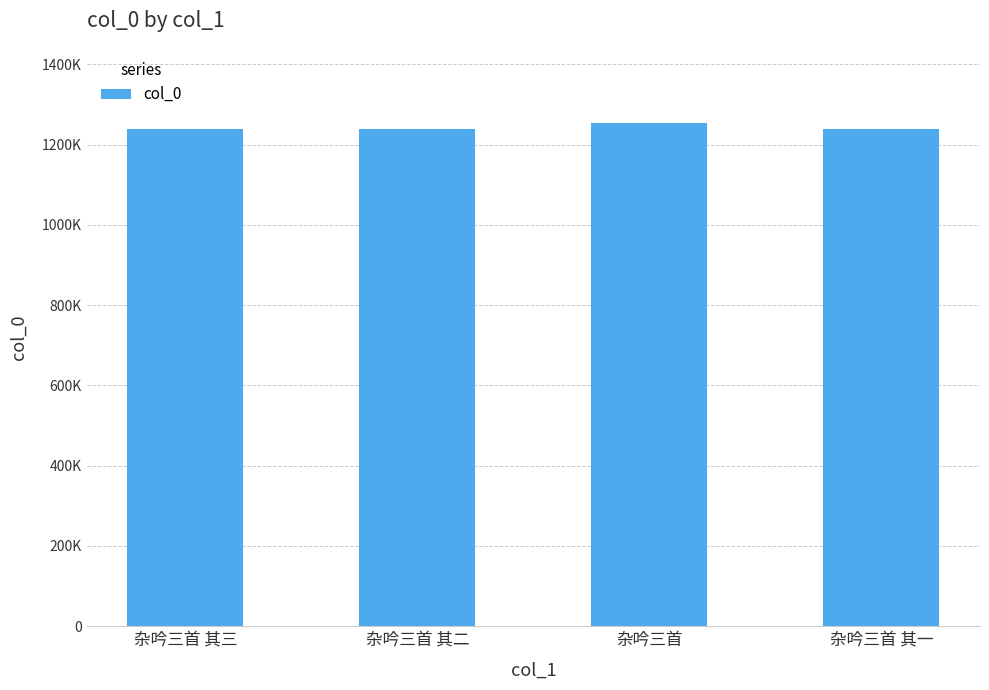

What is the difference between the maximum and minimum values?

14620